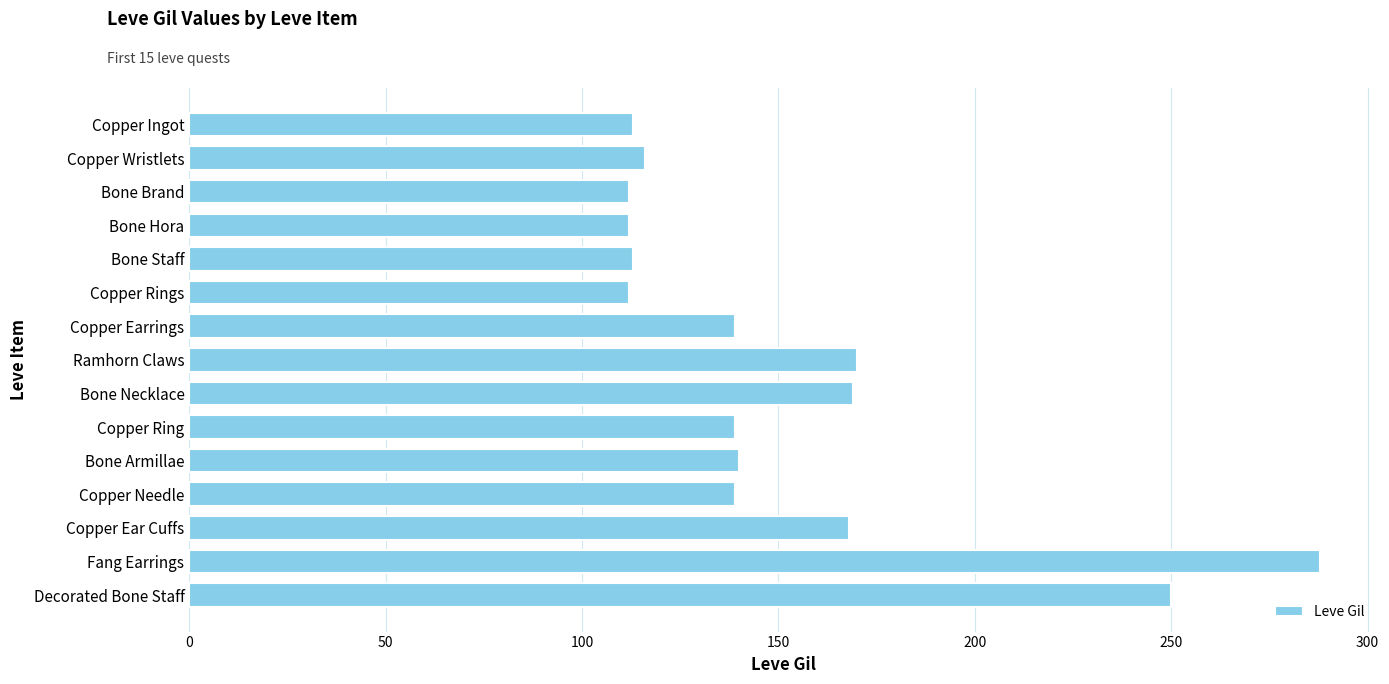

What is the approximate value at Ramhorn Claws?

170